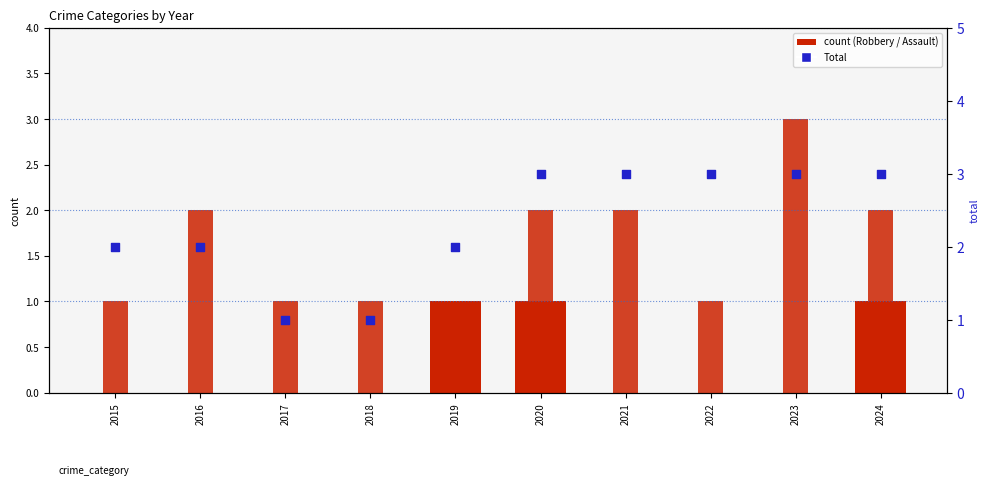

Which series has the largest Y range (max minus min)?

Robbery